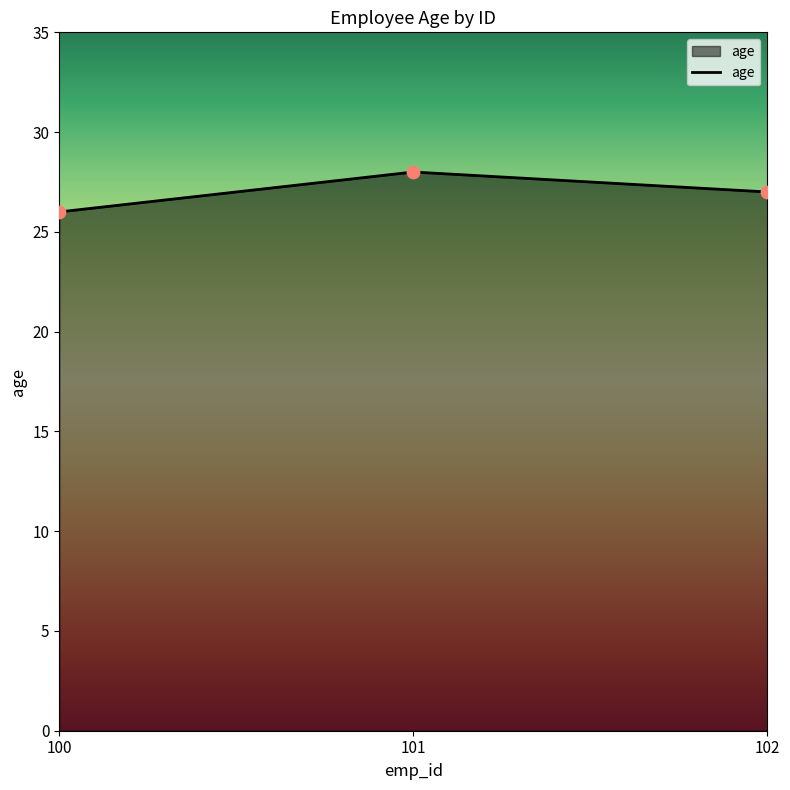

Which has a higher value, 102 or 100?

102